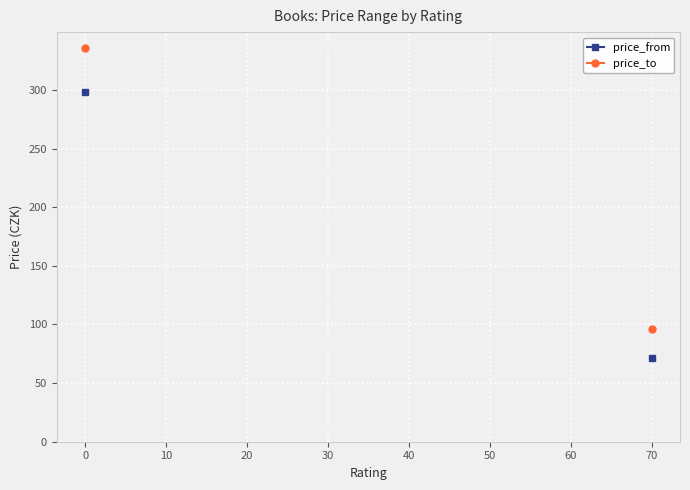

At which label does price_from reach its minimum?

70